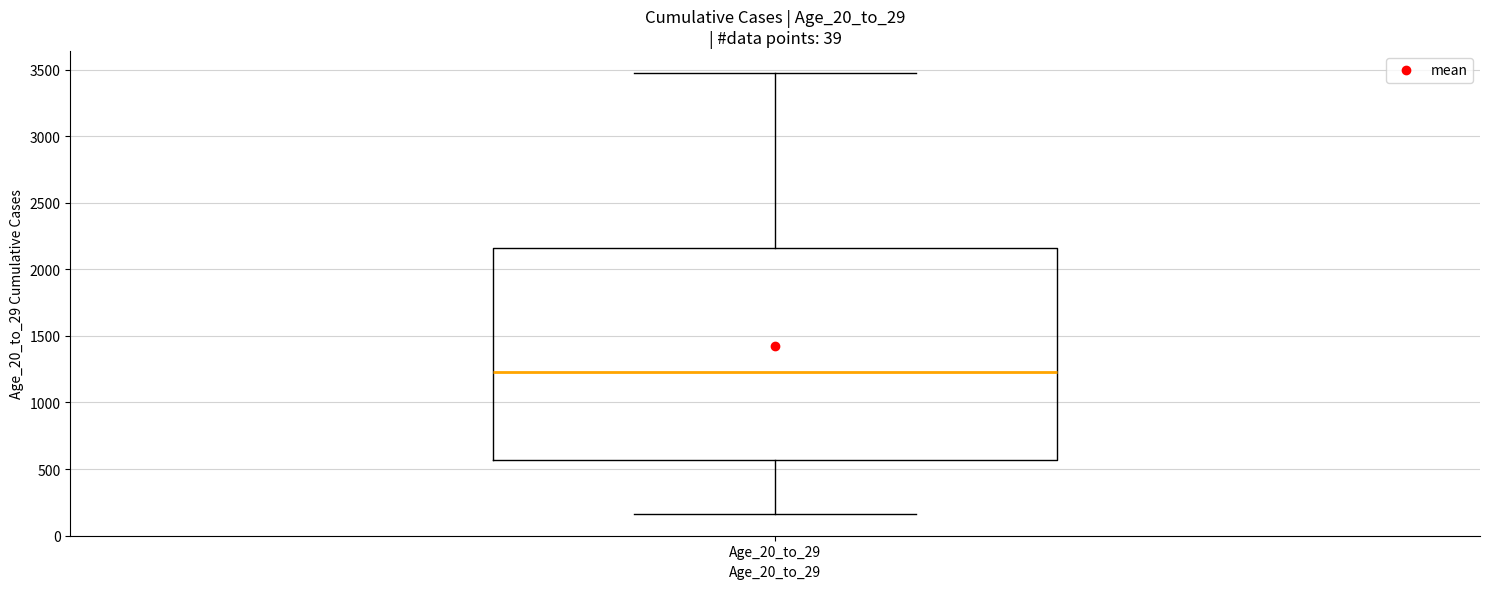

Transcribe this box plot: give where the median line is, the range the box spans, and where the two whiskers end, as read against the y-axis. The values are not printed on the chart, so give them approximately, as read against the axis.

median 1250, box 550 to 2150, whiskers 150 to 3450